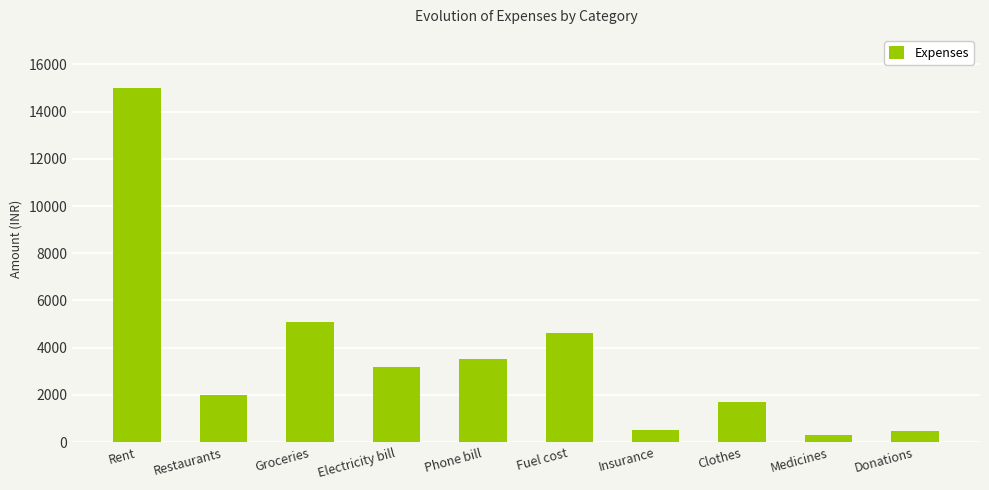

What is the value of the 9th bar from the left?

320